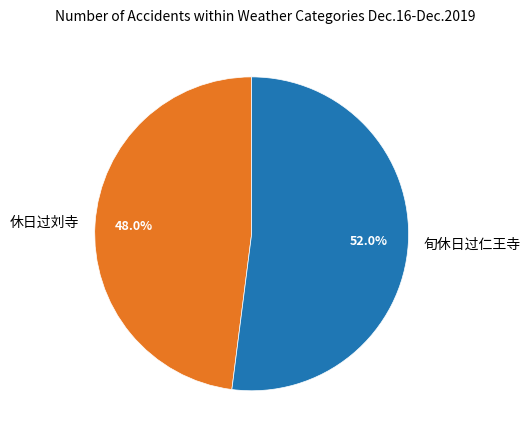

Between 旬休日过仁王寺 and 休日过刘寺, which is larger?

旬休日过仁王寺